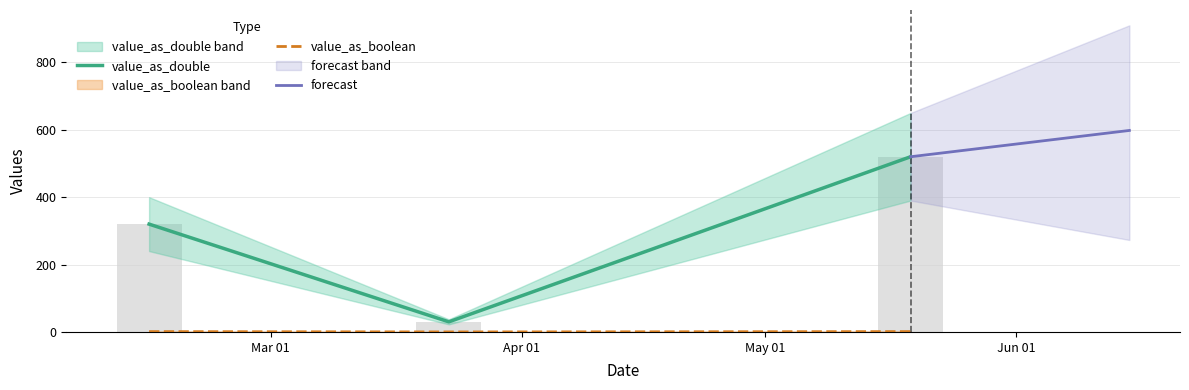

Is it true that value_as_double equals 43 at 2011-03-23?

False